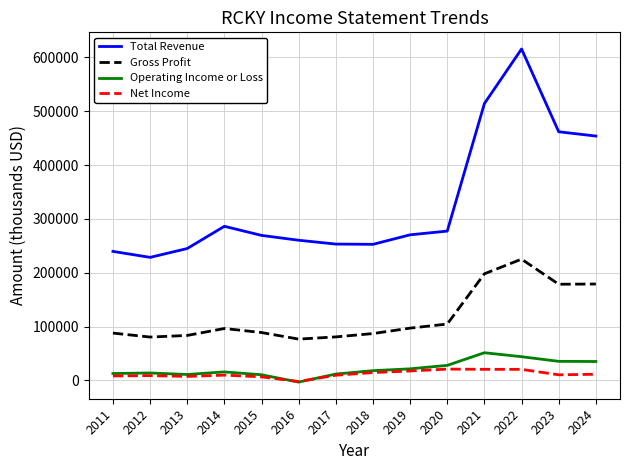

True or false: Gross Profit and Total Revenue cross at least once.

False